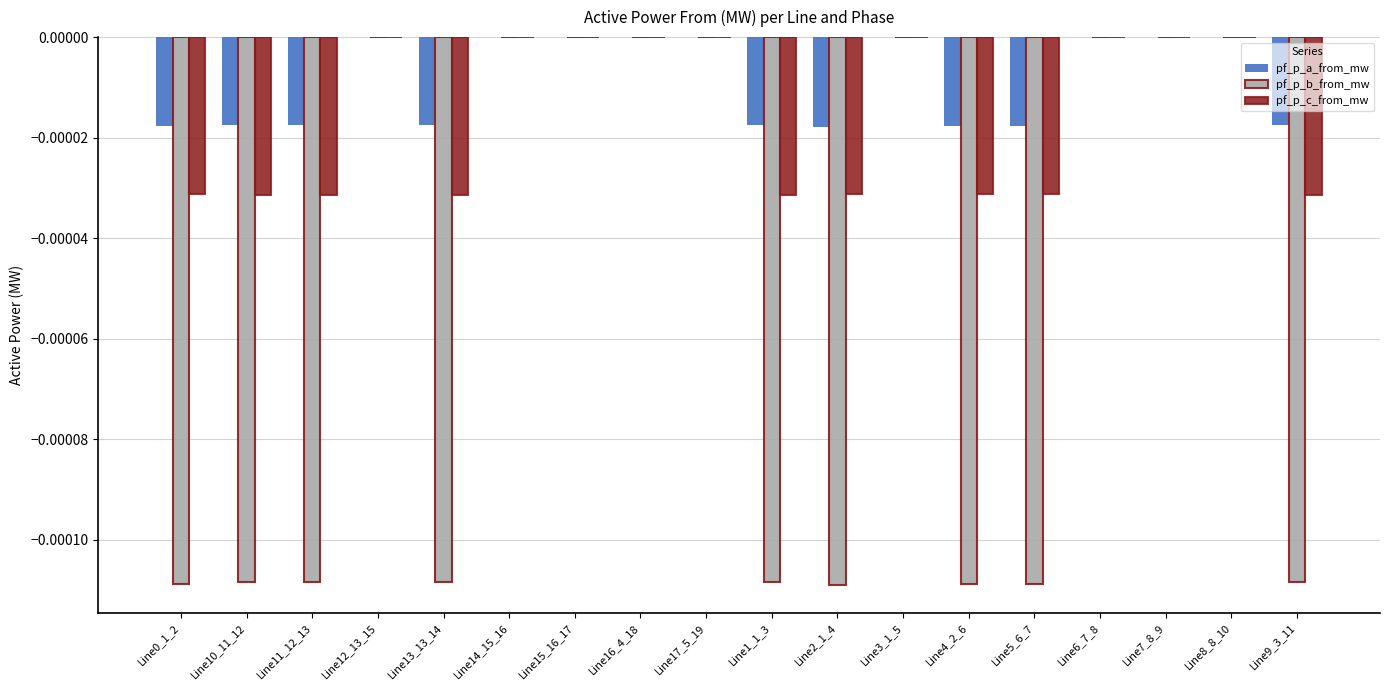

Which series has the widest spread of values?

pf_p_b_from_mw